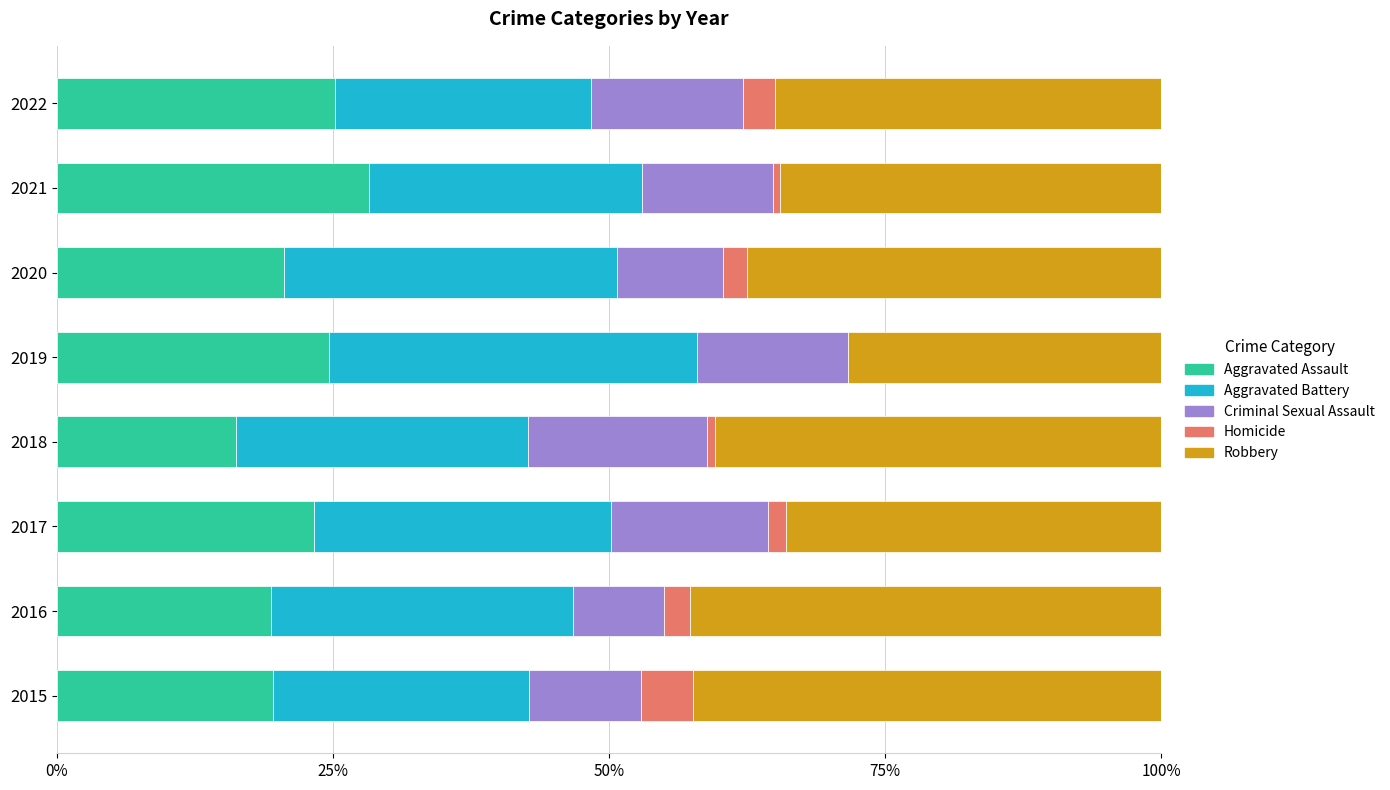

At which label does Aggravated Assault reach its peak?

2021